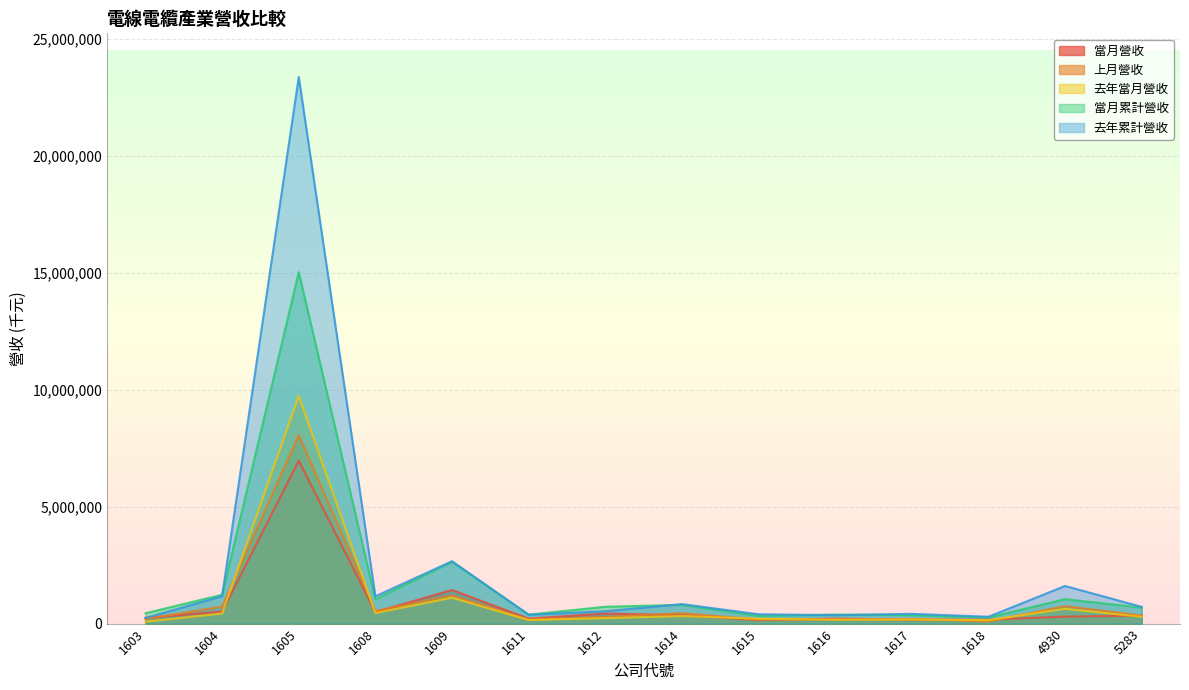

How many interior local peaks does the 上月營收 series have?

5